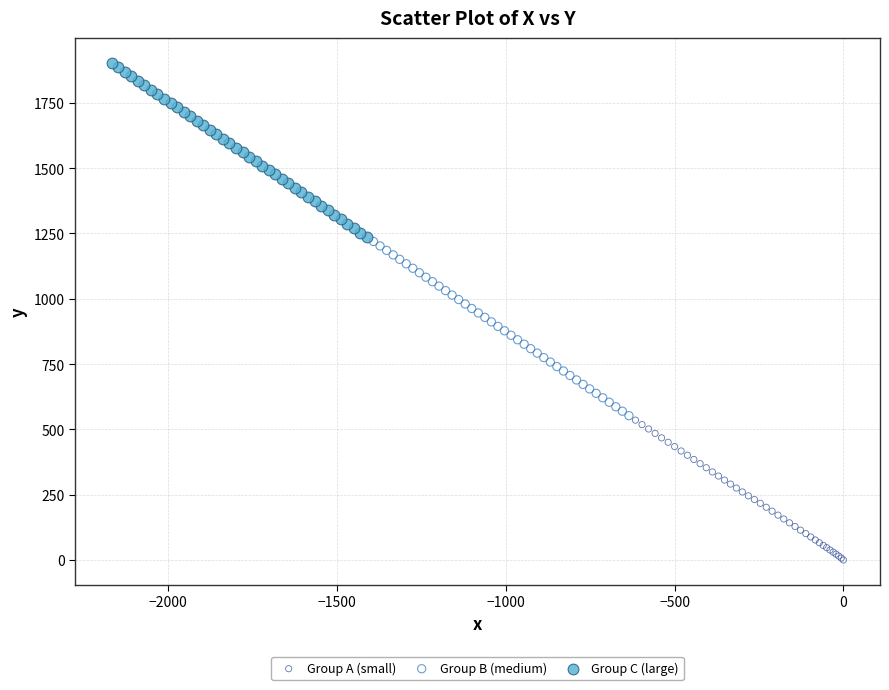

Which series contains the lowest Y value?

Group A (small)